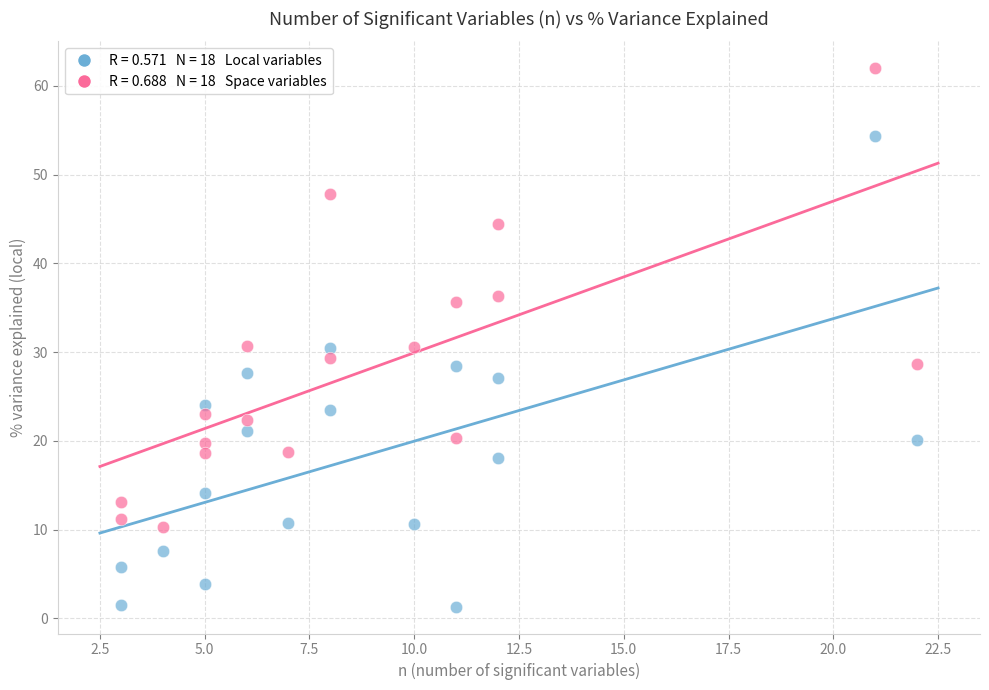

Across all data points, what is the range of Y values (max minus min)?

60.6